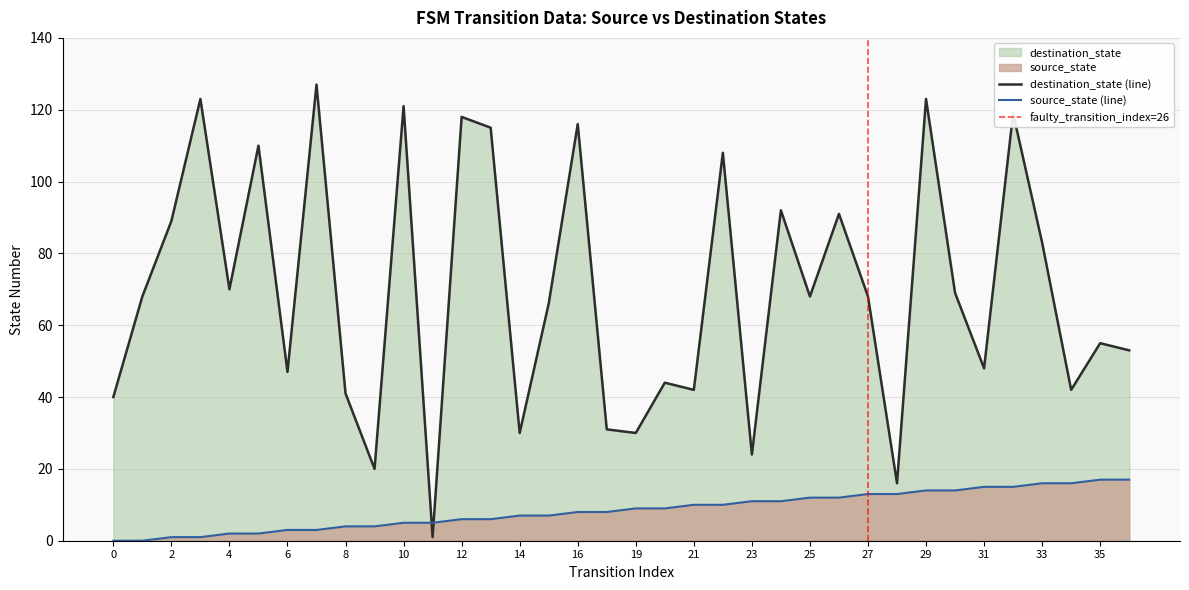

Which has a higher value, 26 or 31?

31